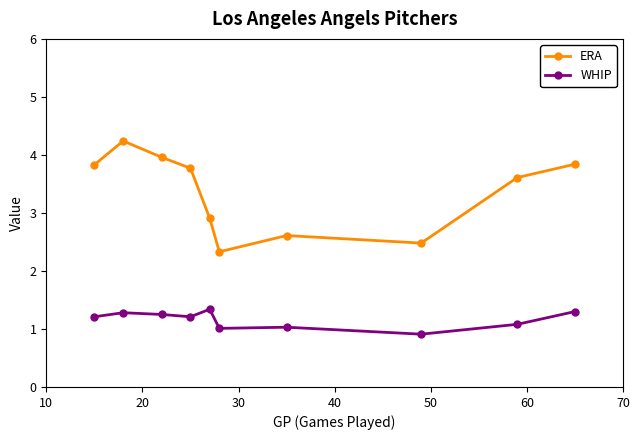

List the series in order of their peak value, highest first.

ERA, WHIP